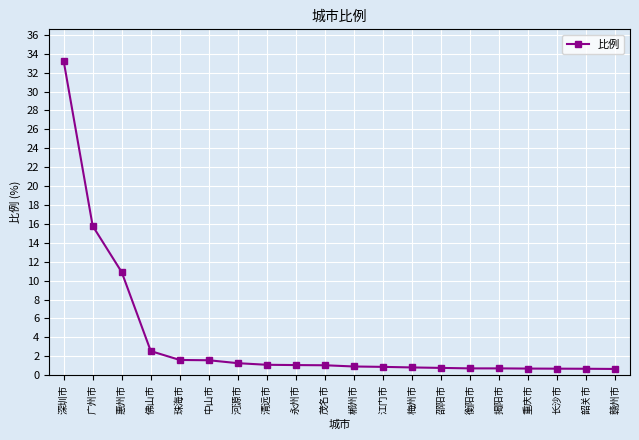

What is the average value?

3.9